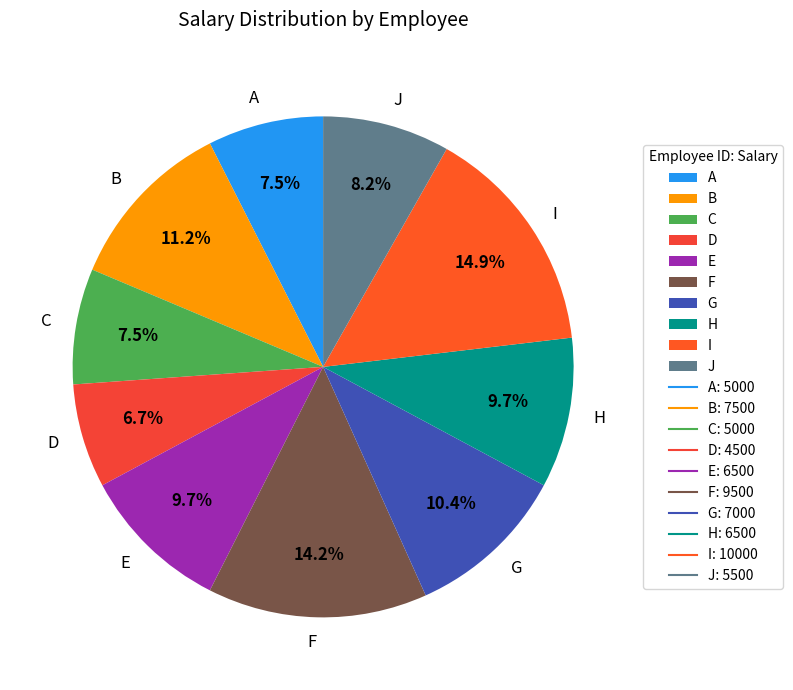

What is the ratio of the value at F to the value at H?

1.5